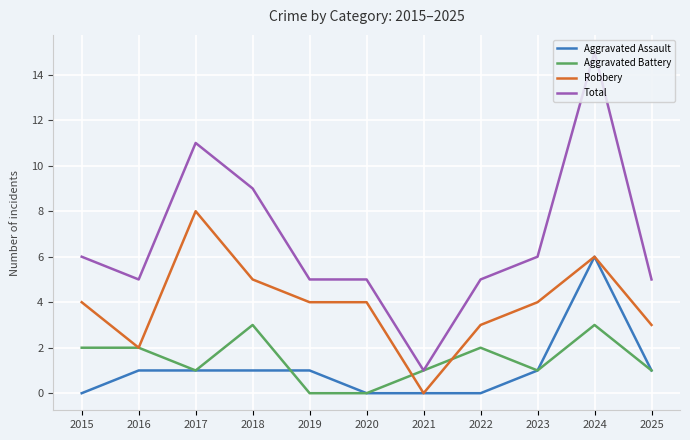

At how many categories does at least one series exceed 12?

1